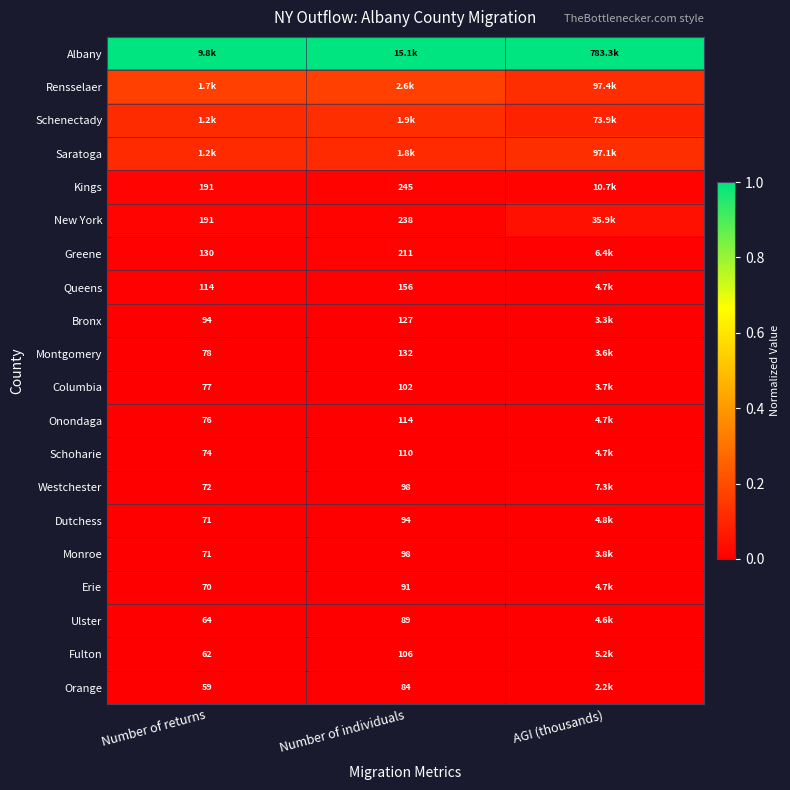

Between Number of individuals and Number of returns, which is larger?

Number of individuals